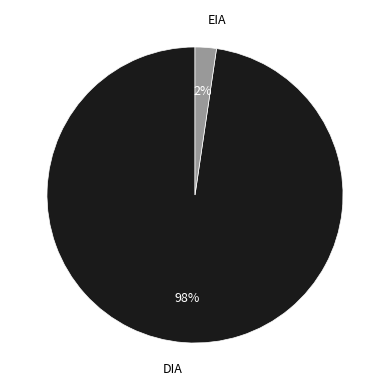

Count the number of slices in the pie.

2